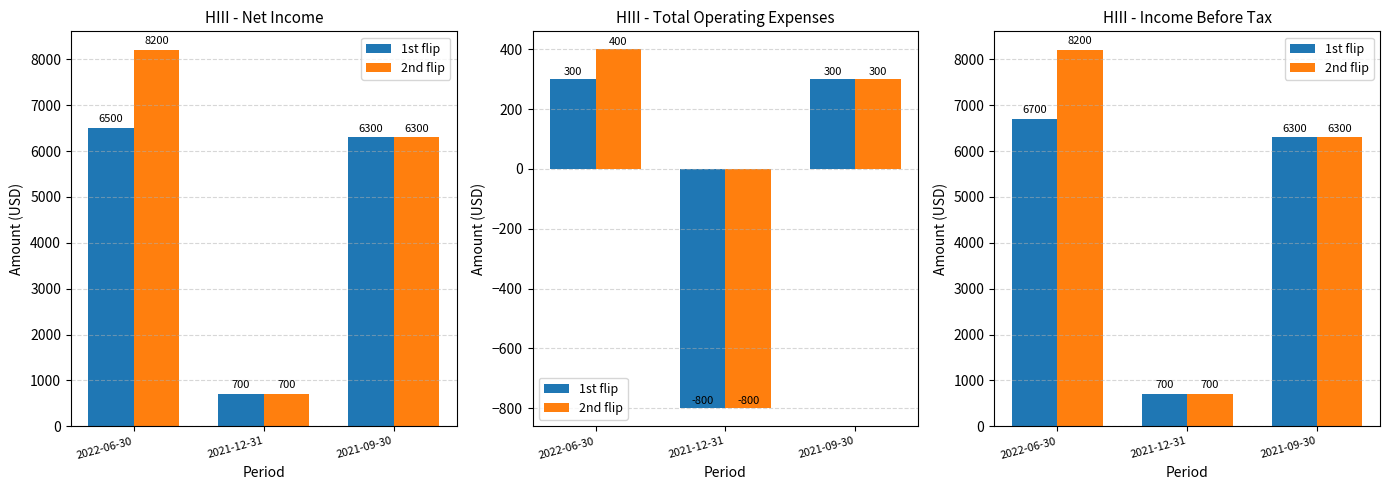

What is the highest value of the 2nd flip series?

8200